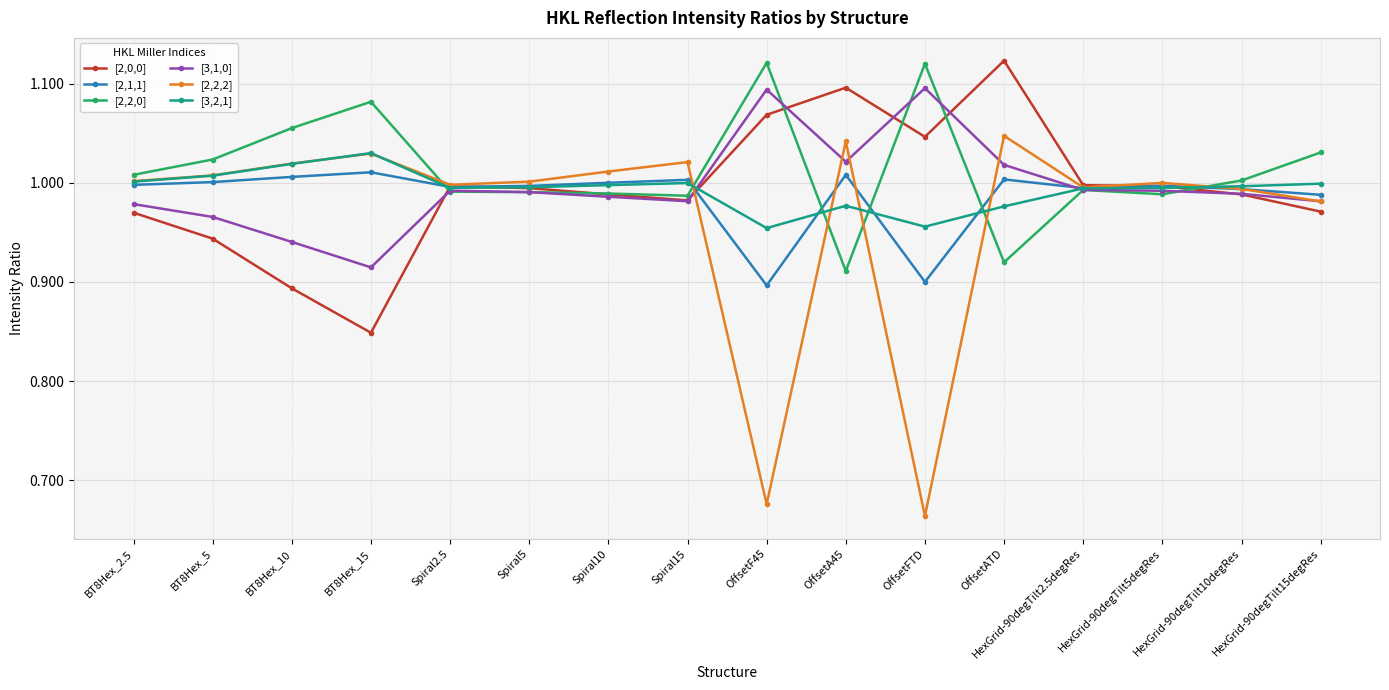

Which series has the largest total across all categories?

[2,2,0]